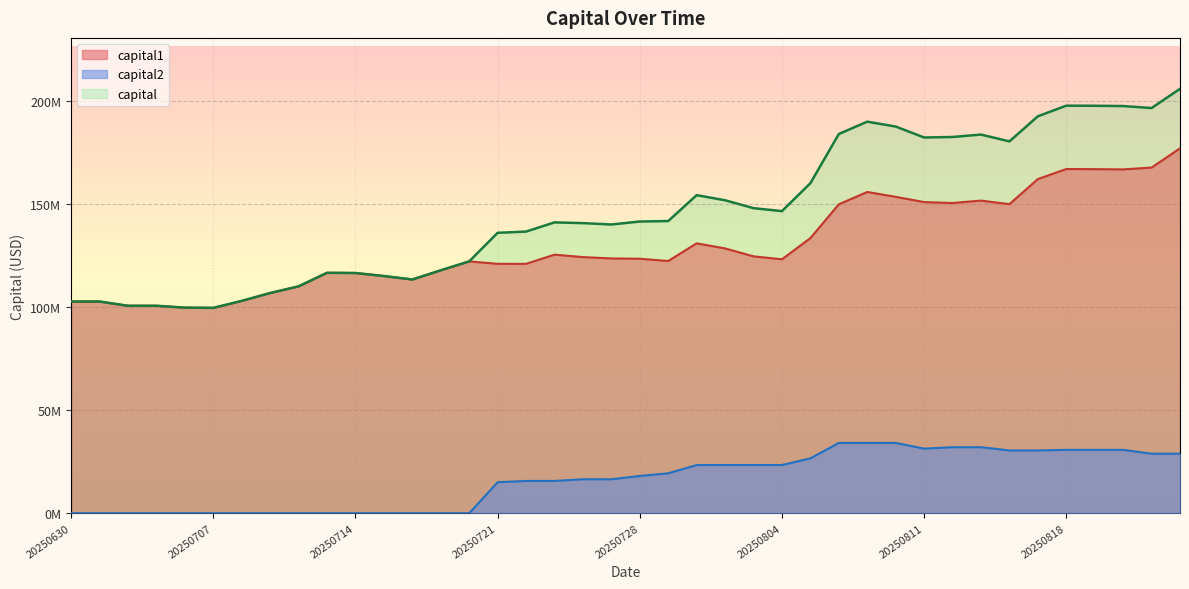

What is the highest value of the capital2 series?

34101697